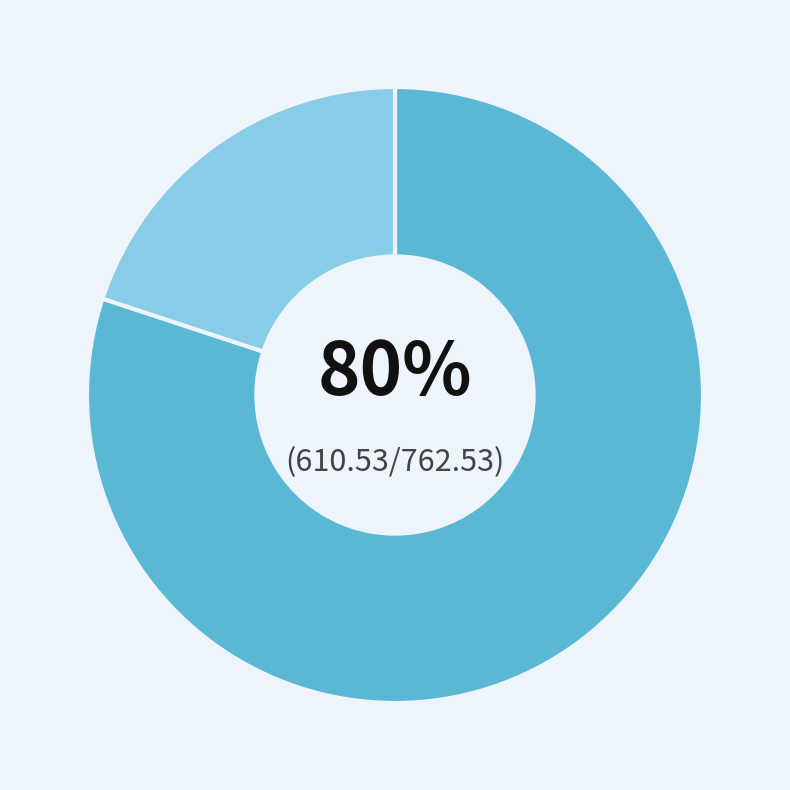

To the nearest percent, what is the difference between the largest and smallest slice percentages?

60%